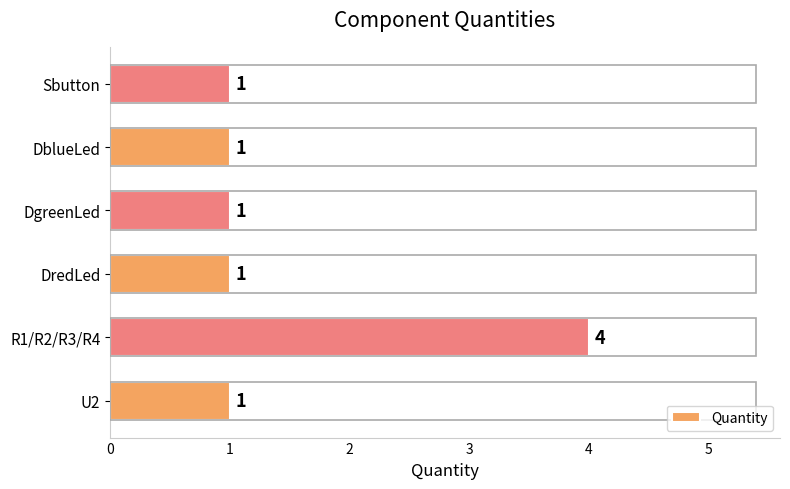

What is the ratio of the value at DgreenLed to the value at Sbutton?

1.0